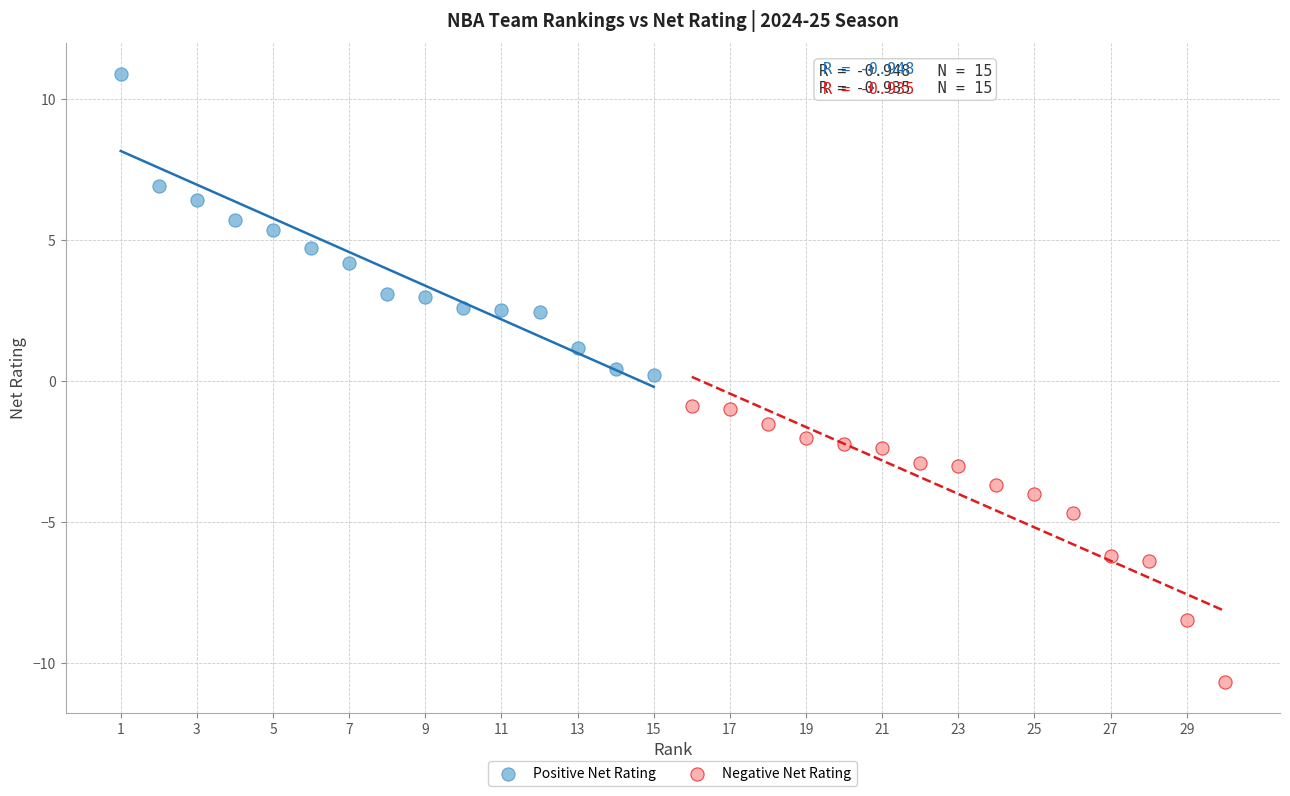

Which series reaches the minimum Y coordinate?

Negative Net Rating